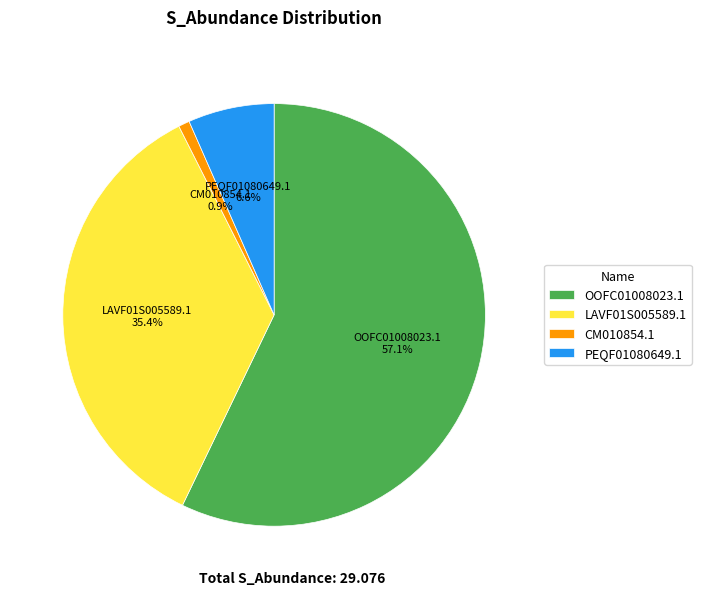

True or false: LAVF01S005589.1 accounts for 50% of the total.

False